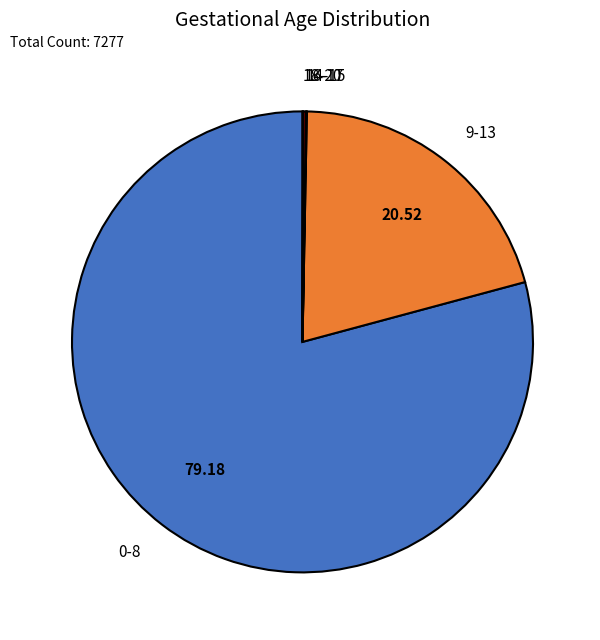

What is the majority slice?

0-8